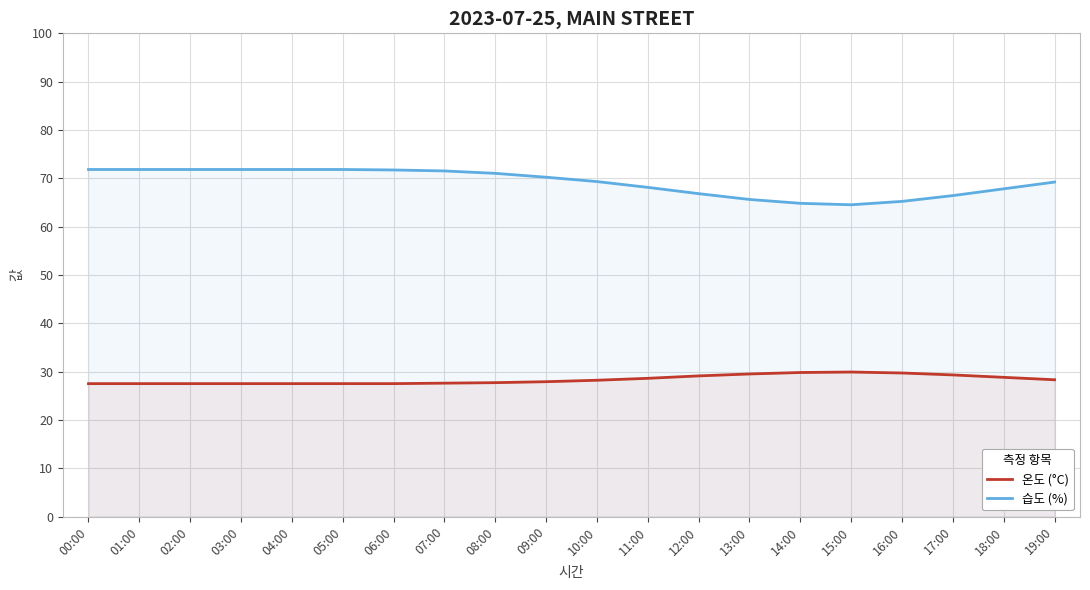

True or false: 습도 (%) has more than 1 points higher than both neighbors.

False